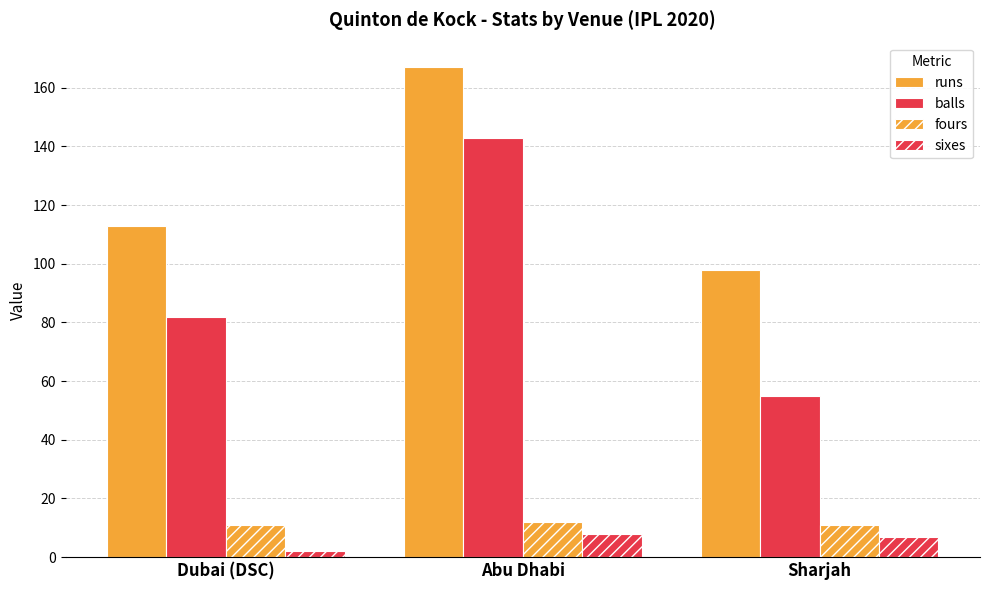

Count the number of data series in this chart.

4